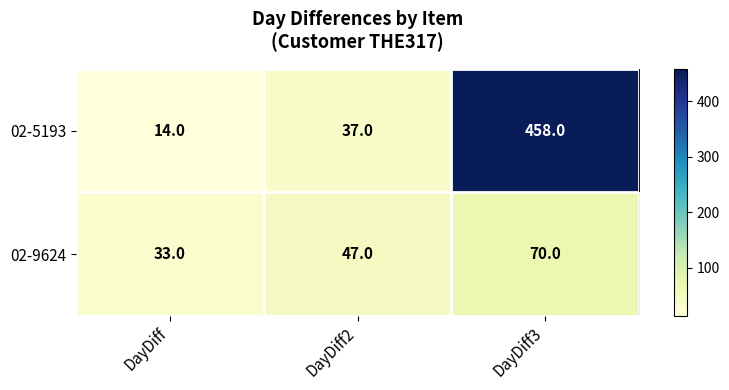

How many distinct data groups are displayed?

2